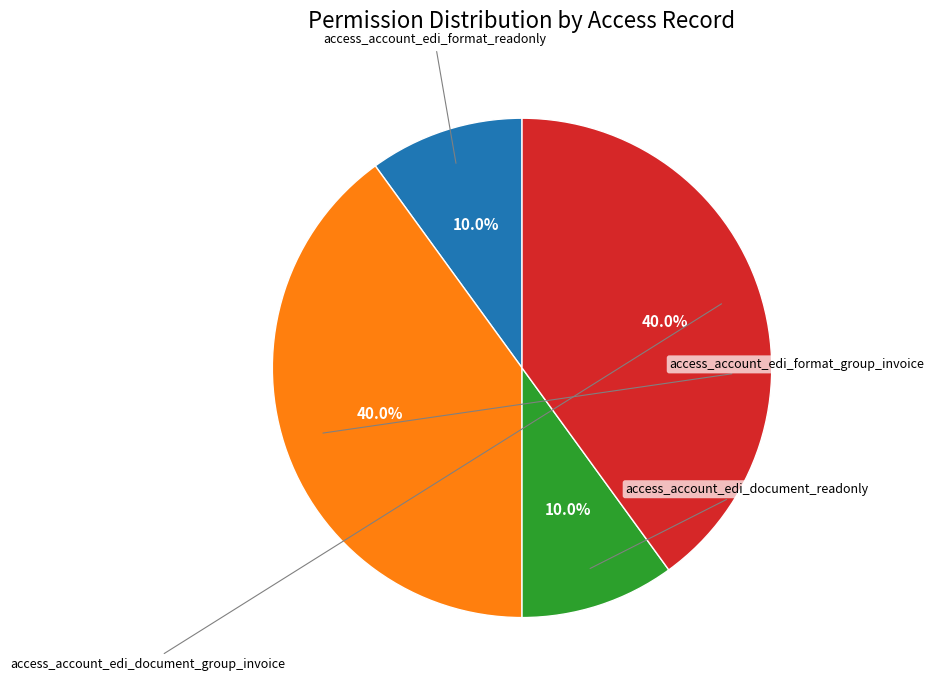

To the nearest percent, what is the average slice percentage?

25%